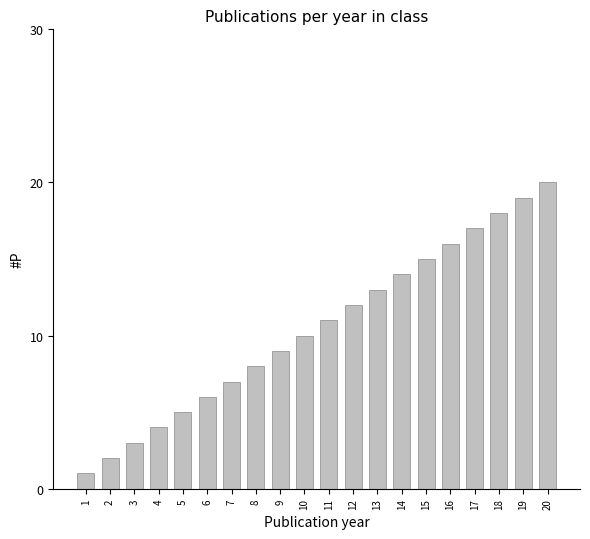

Count the number of categories in the chart.

20